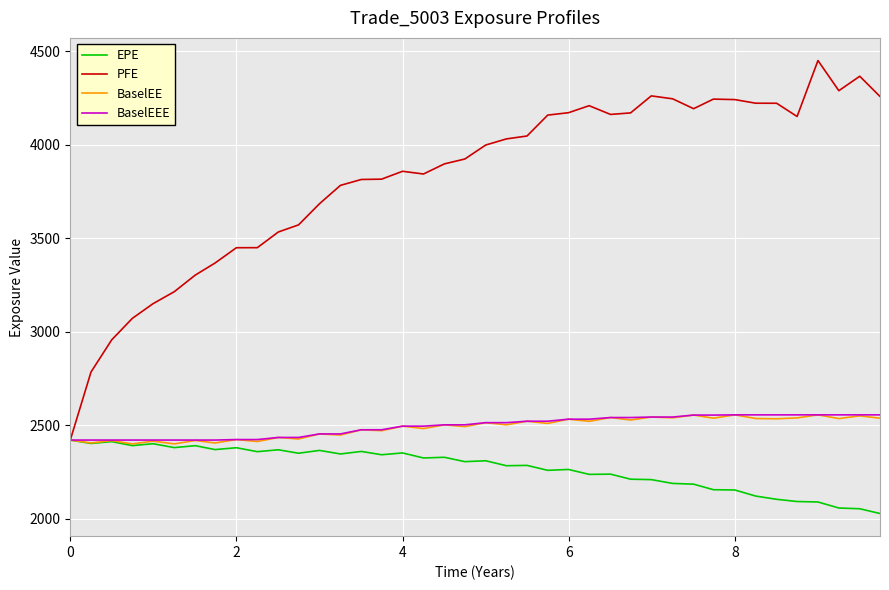

Which series has the largest total across all categories?

PFE